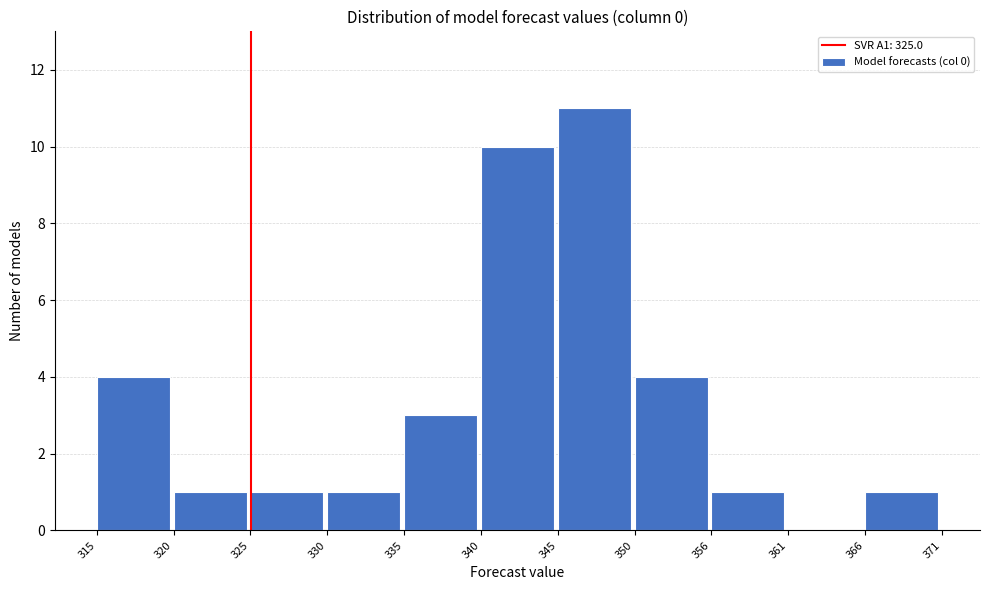

Reading left to right, list every bar in this chart as the range it spans on the x-axis followed by its height. The values are not printed on the chart, so give them approximately, as read against the axis.

315 to 320: 4
320 to 325: 1
325 to 330: 1
330 to 335: 1
335 to 340: 3
340 to 345: 10
345 to 350: 11
350 to 356: 4
356 to 361: 1
361 to 366: 0
366 to 371: 1